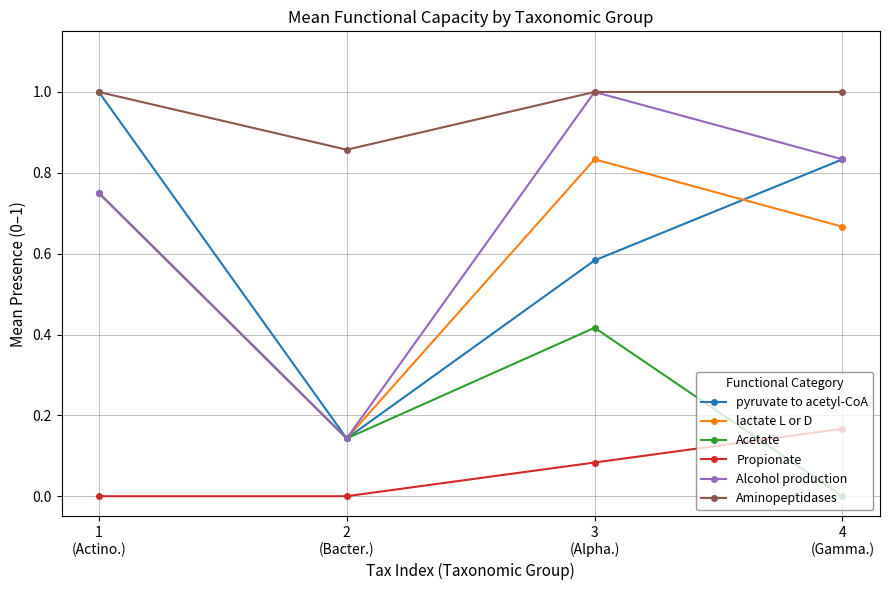

How many lines are shown in the chart?

6